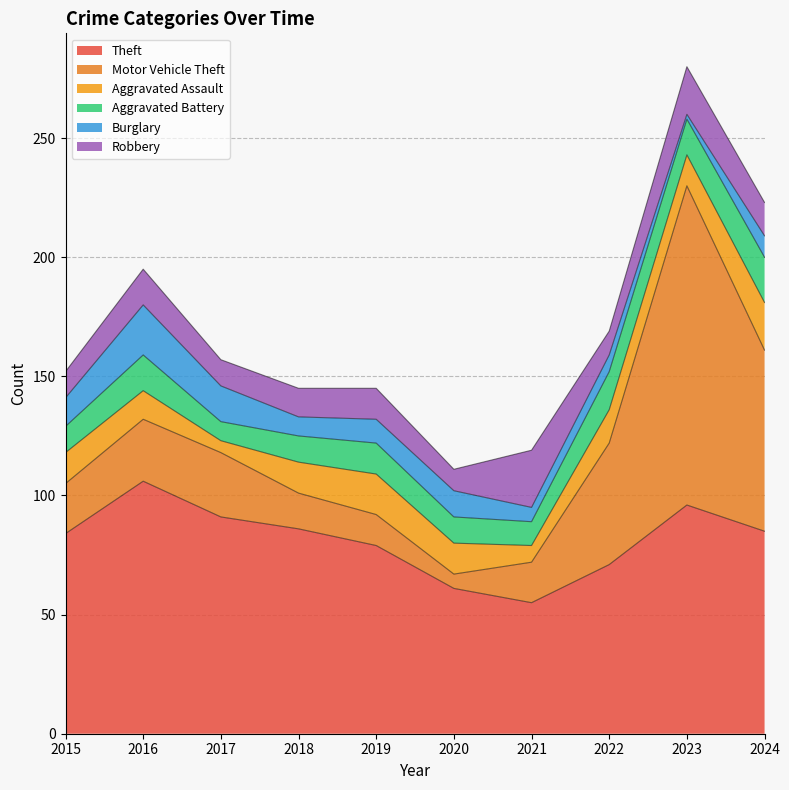

Is the value of Theft at 2022 greater than the value of Robbery at 2022?

Yes